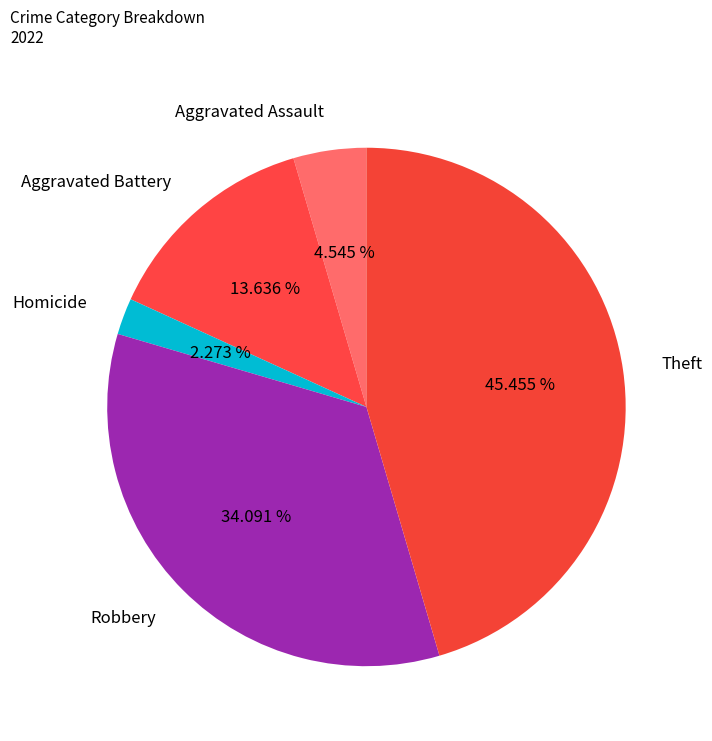

What is the smallest slice in the pie chart?

Homicide